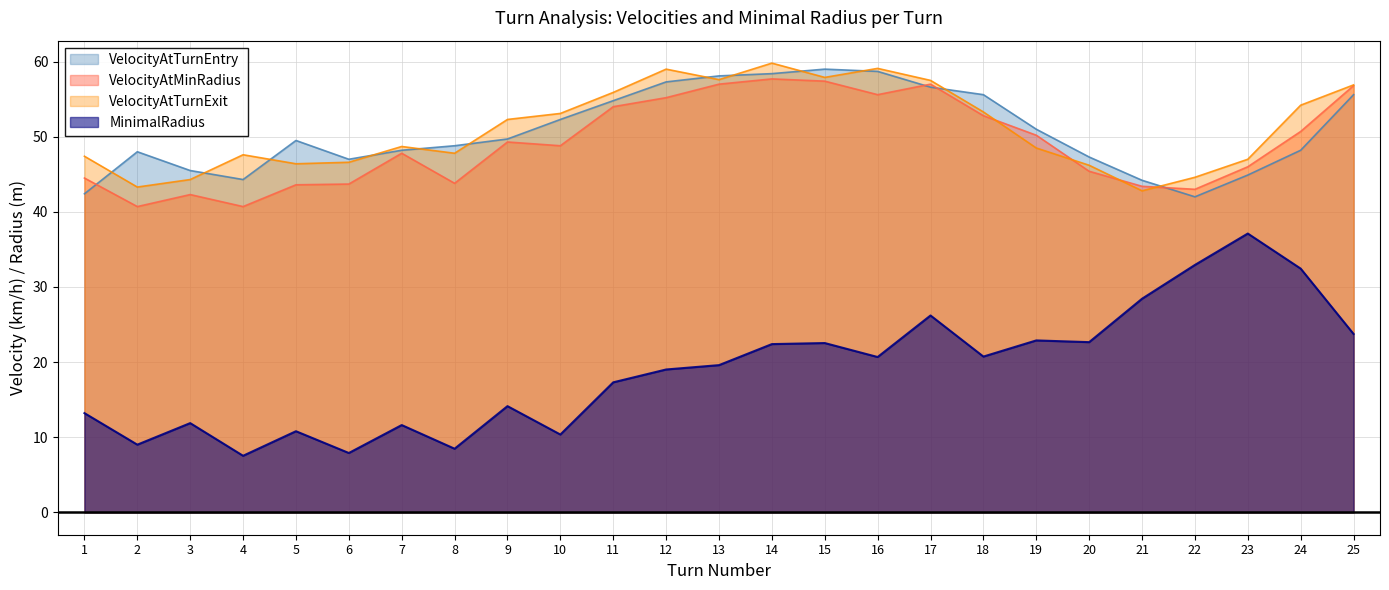

Is the value of VelocityAtMinRadius at 9 greater than the value of VelocityAtTurnEntry at 15?

No